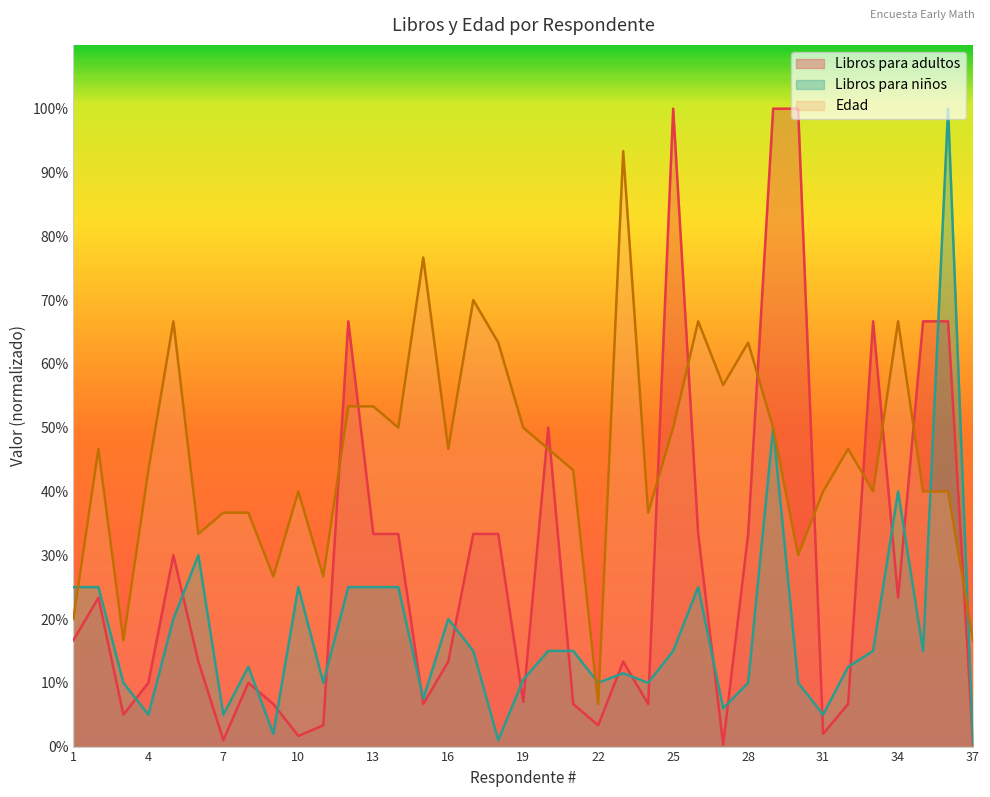

What is the value of the Libros para niños point at the 1st from the left?

25.0